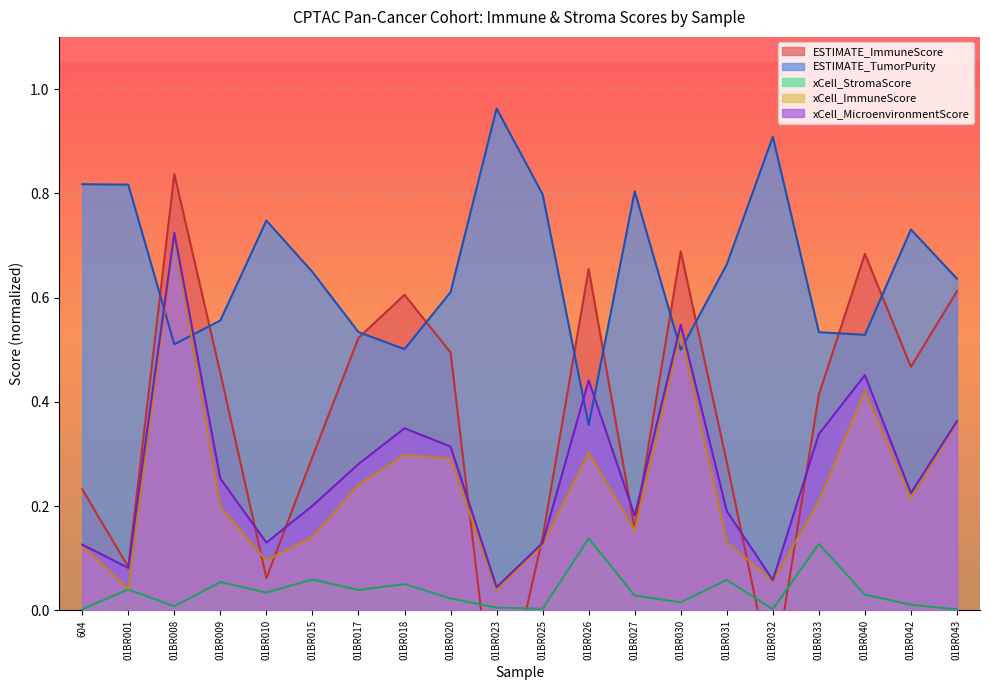

What is the difference between the second highest and second lowest values in the xCell_StromaScore series?

0.1